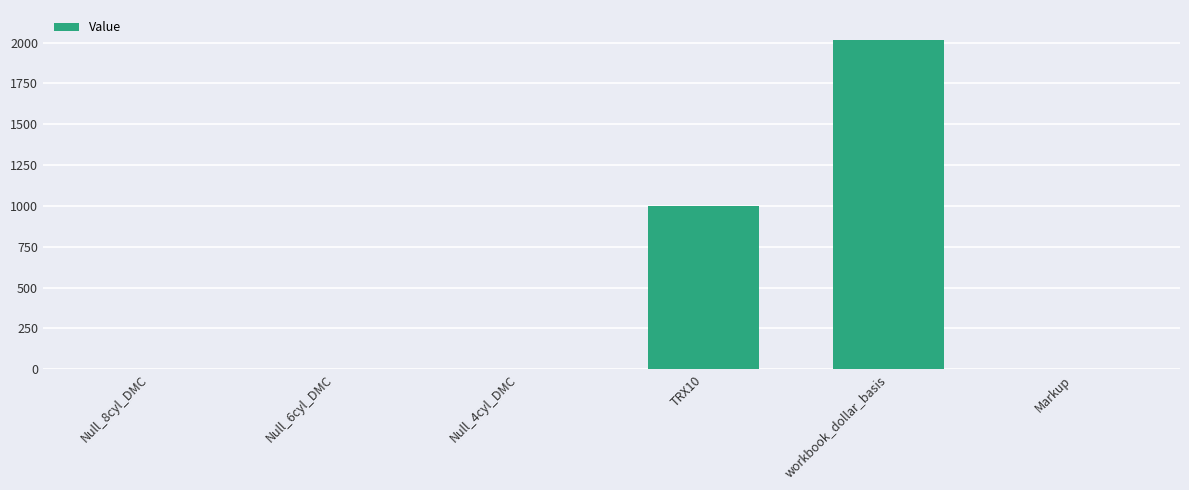

Are the bars horizontal?

No